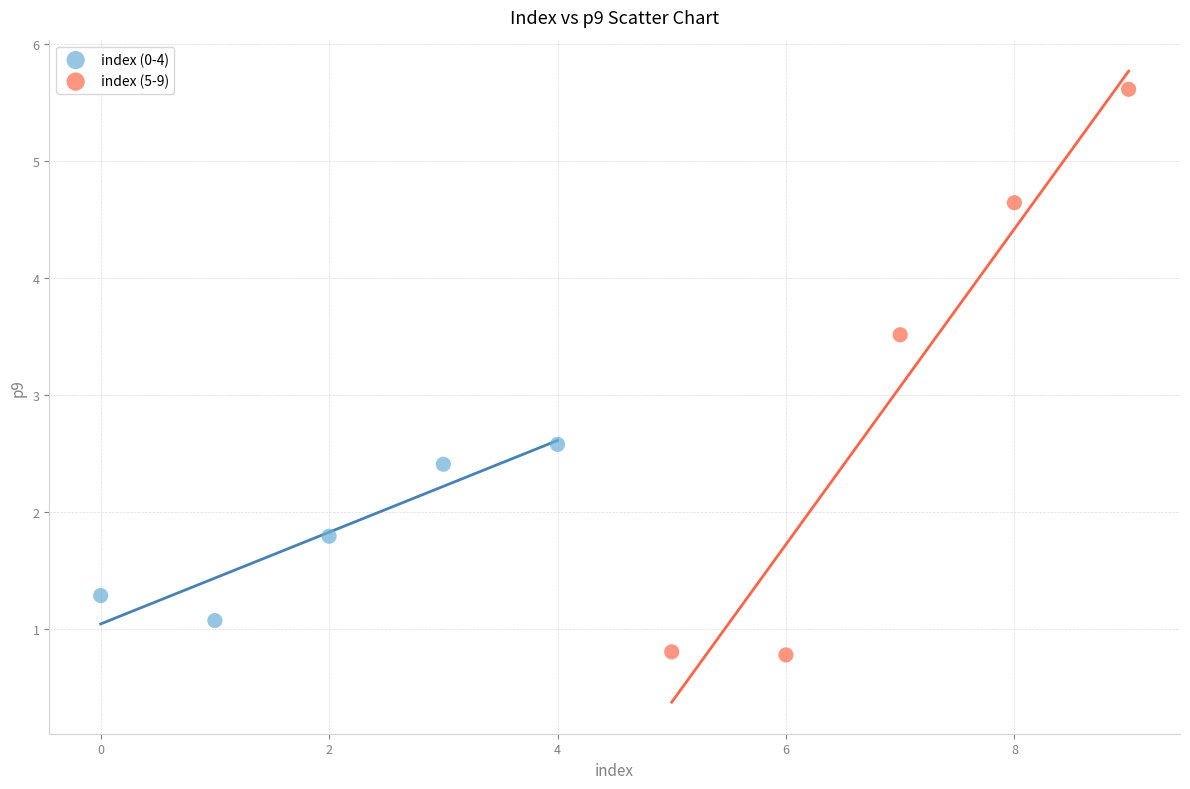

Which series reaches the maximum Y coordinate?

index (5-9)